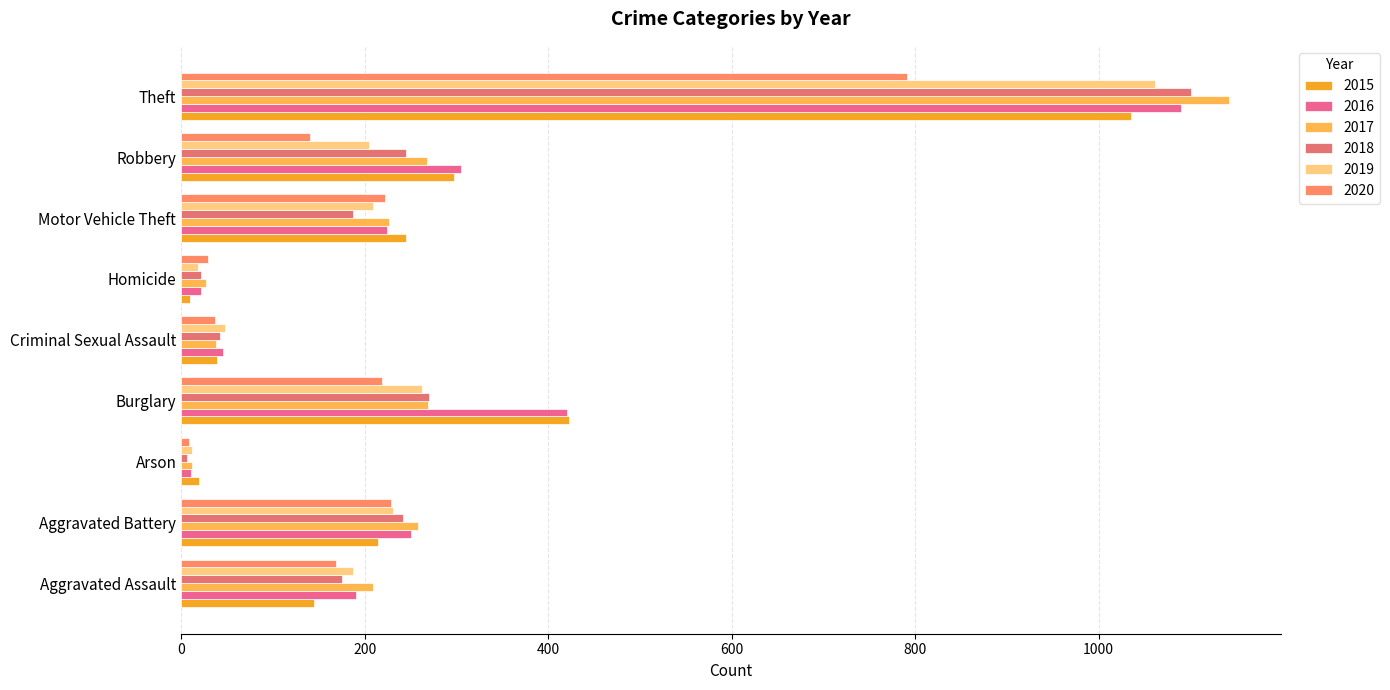

Reading left to right, extract all data points from this chart.

2015: Aggravated Assault=145	Aggravated Battery=215	Arson=19	Burglary=423	Criminal Sexual Assault=39	Homicide=10	Motor Vehicle Theft=245	Robbery=297	Theft=1035
2016: Aggravated Assault=190	Aggravated Battery=250	Arson=11	Burglary=420	Criminal Sexual Assault=46	Homicide=21	Motor Vehicle Theft=224	Robbery=305	Theft=1090
2017: Aggravated Assault=209	Aggravated Battery=258	Arson=12	Burglary=269	Criminal Sexual Assault=38	Homicide=27	Motor Vehicle Theft=226	Robbery=268	Theft=1142
2018: Aggravated Assault=175	Aggravated Battery=242	Arson=6	Burglary=270	Criminal Sexual Assault=42	Homicide=21	Motor Vehicle Theft=187	Robbery=245	Theft=1101
2019: Aggravated Assault=187	Aggravated Battery=231	Arson=12	Burglary=263	Criminal Sexual Assault=48	Homicide=18	Motor Vehicle Theft=209	Robbery=205	Theft=1062
2020: Aggravated Assault=169	Aggravated Battery=229	Arson=9	Burglary=219	Criminal Sexual Assault=37	Homicide=29	Motor Vehicle Theft=222	Robbery=140	Theft=791